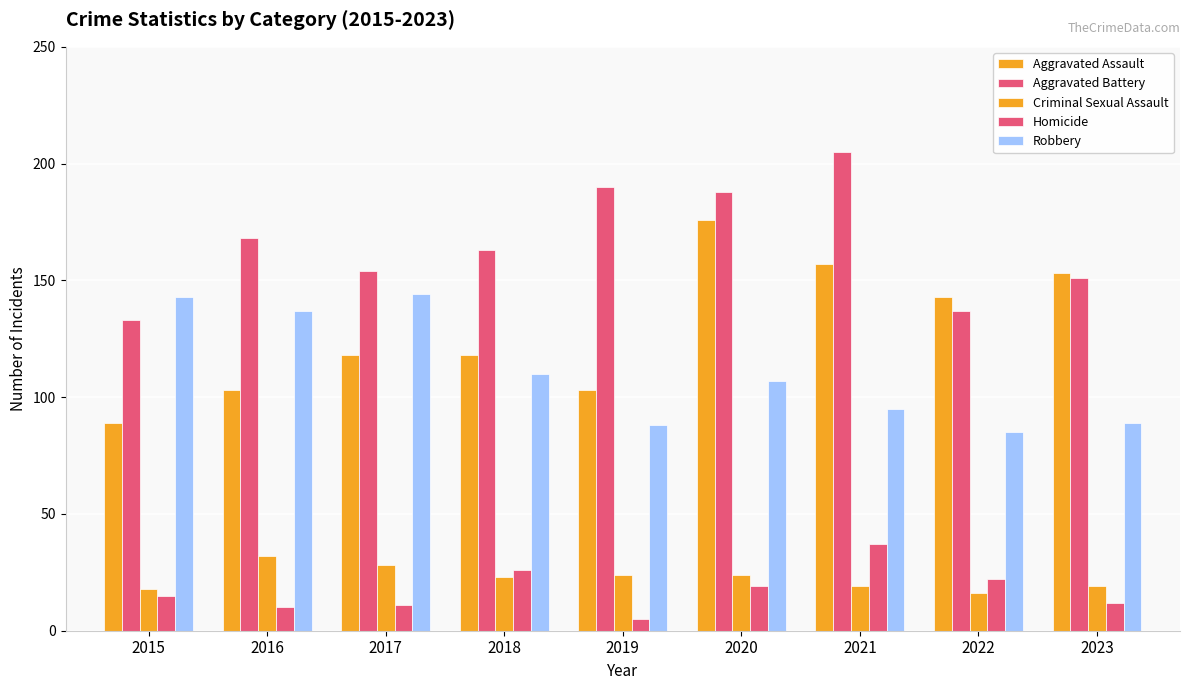

How many bars are there in total?

45